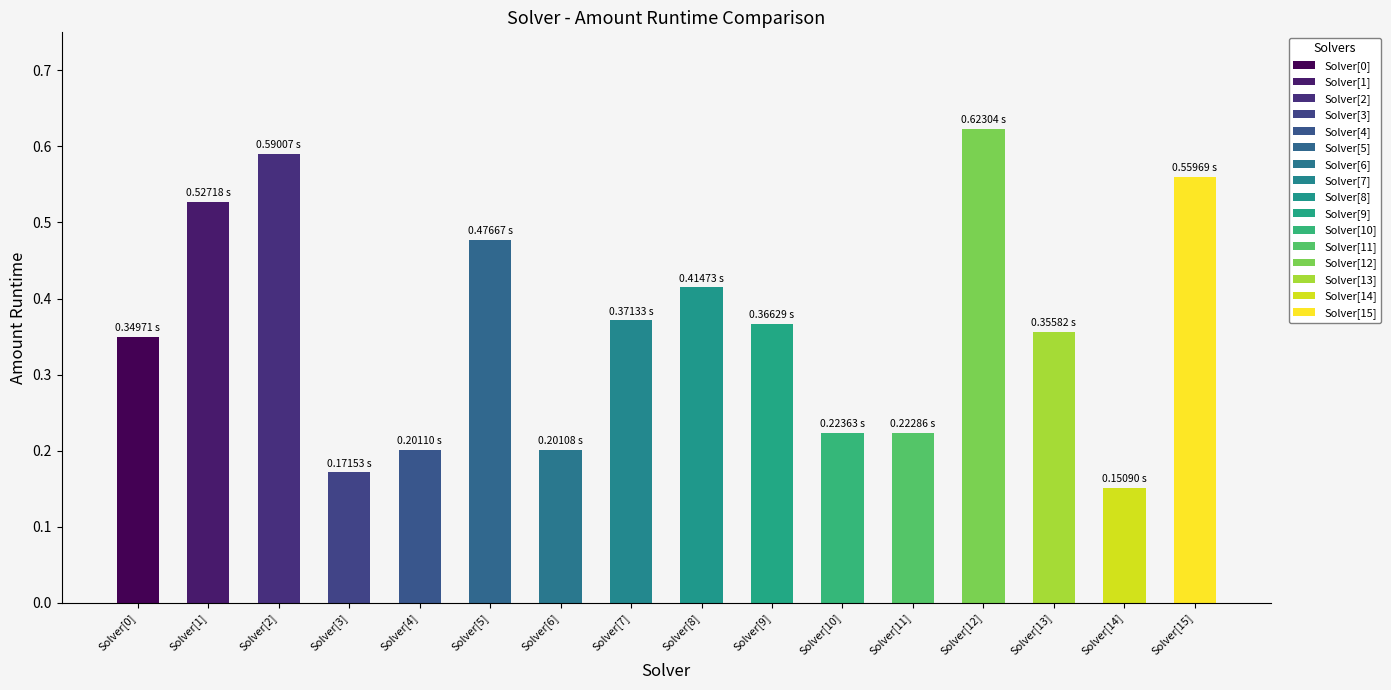

What is the change in value from 11 to 14?

-0.1